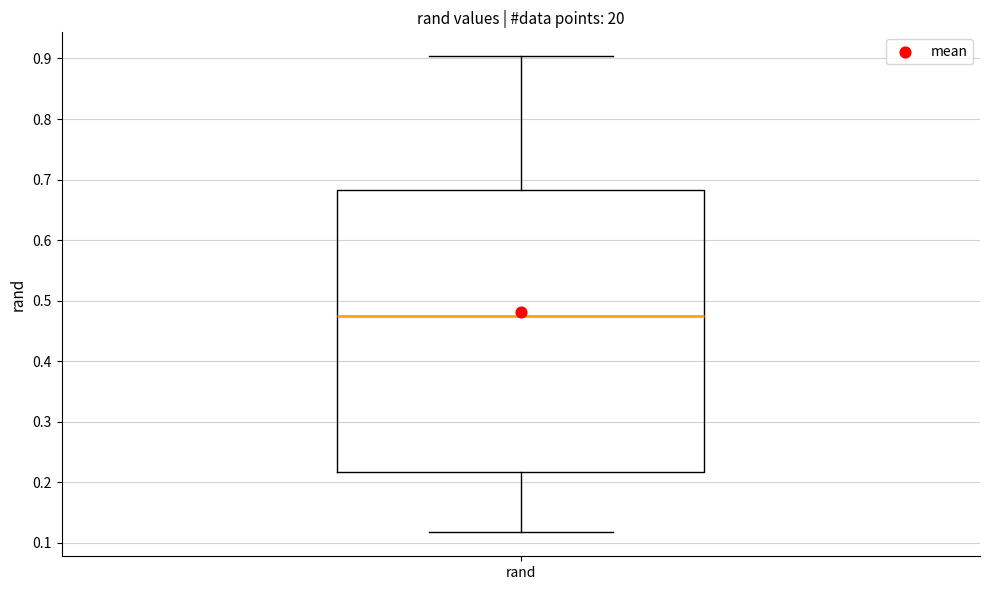

Transcribe this box plot: give where the median line is, the range the box spans, and where the two whiskers end, as read against the y-axis. The values are not printed on the chart, so give them approximately, as read against the axis.

median 0.47, box 0.22 to 0.68, whiskers 0.12 to 0.90